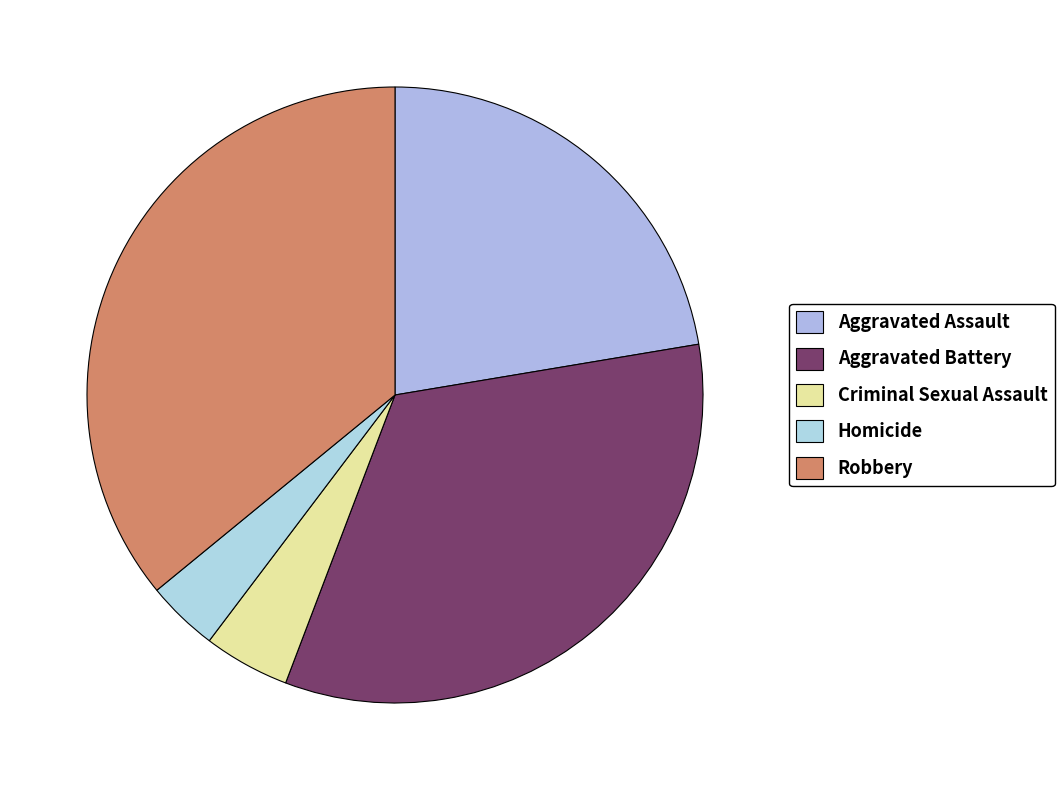

Combined, do Criminal Sexual Assault and Aggravated Assault account for over 50%?

No